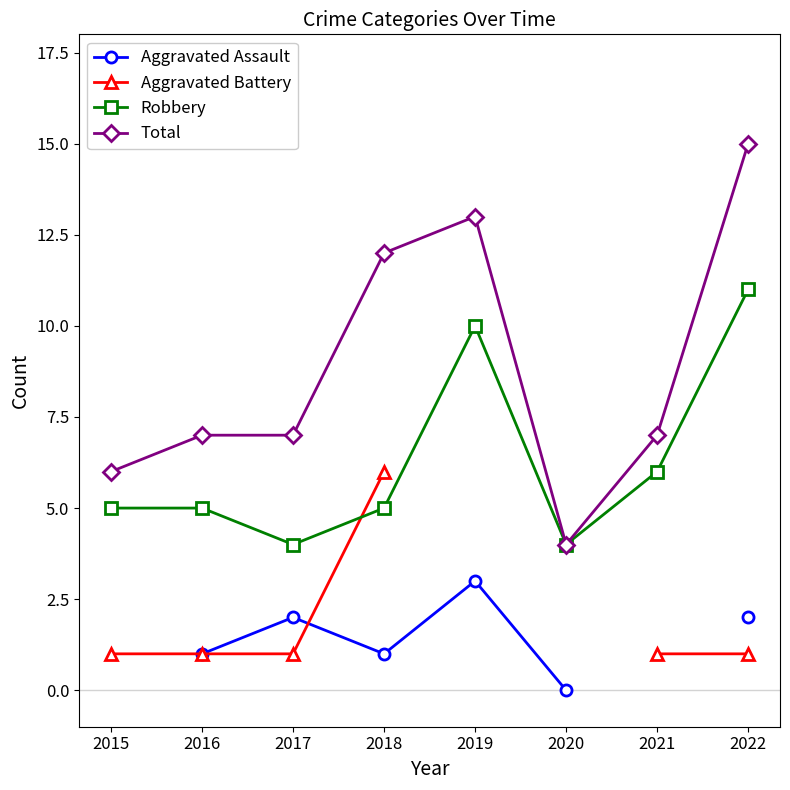

What is the spread (max minus min) of values at 2020?

4.0